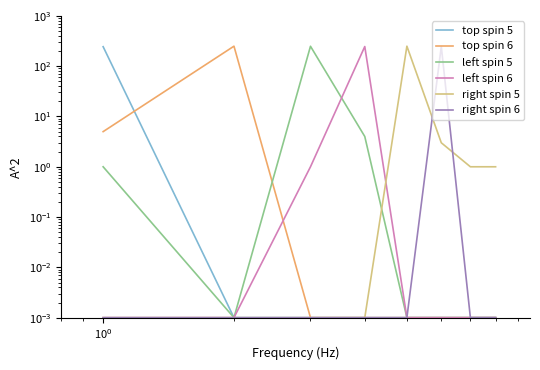

At how many categories does at least one series exceed 53?

6